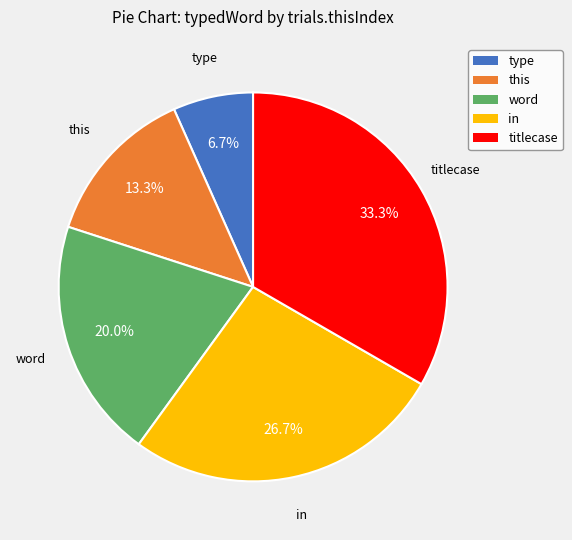

To the nearest percent, what is the combined percentage of in and titlecase?

60%